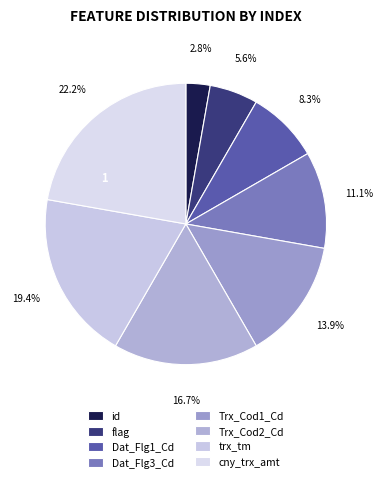

Rank the categories by value from highest to lowest.

cny_trx_amt, trx_tm, Trx_Cod2_Cd, Trx_Cod1_Cd, Dat_Flg3_Cd, Dat_Flg1_Cd, flag, id